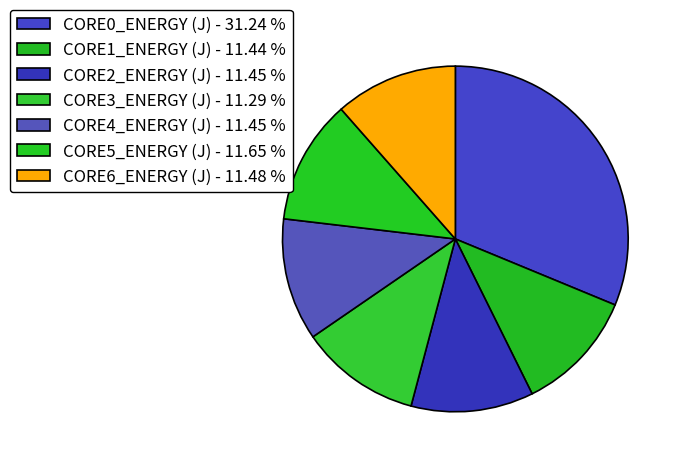

The CORE1_ENERGY (J) slice represents 11% of the pie. True or false?

True